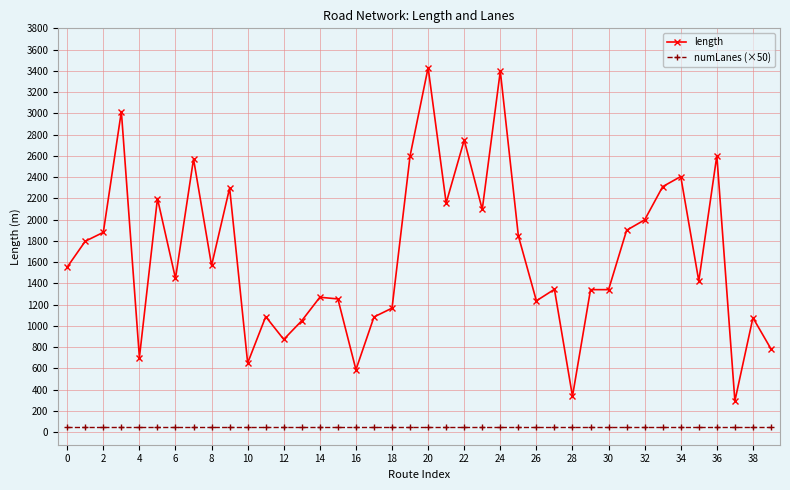

What is the lowest value of the numLanes (×50) series?

50.0